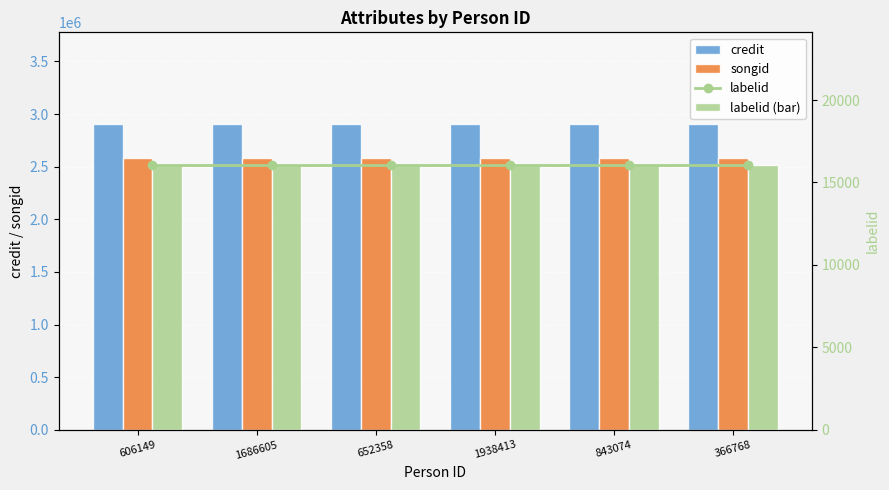

Reading left to right, list all the values displayed in this chart.

credit: 2904915	2904915	2904915	2904915	2904915	2904915
songid: 2578799	2578799	2578799	2578799	2578799	2578799
labelid: 16070	16070	16070	16070	16070	16070
labelid (bar): 16070	16070	16070	16070	16070	16070